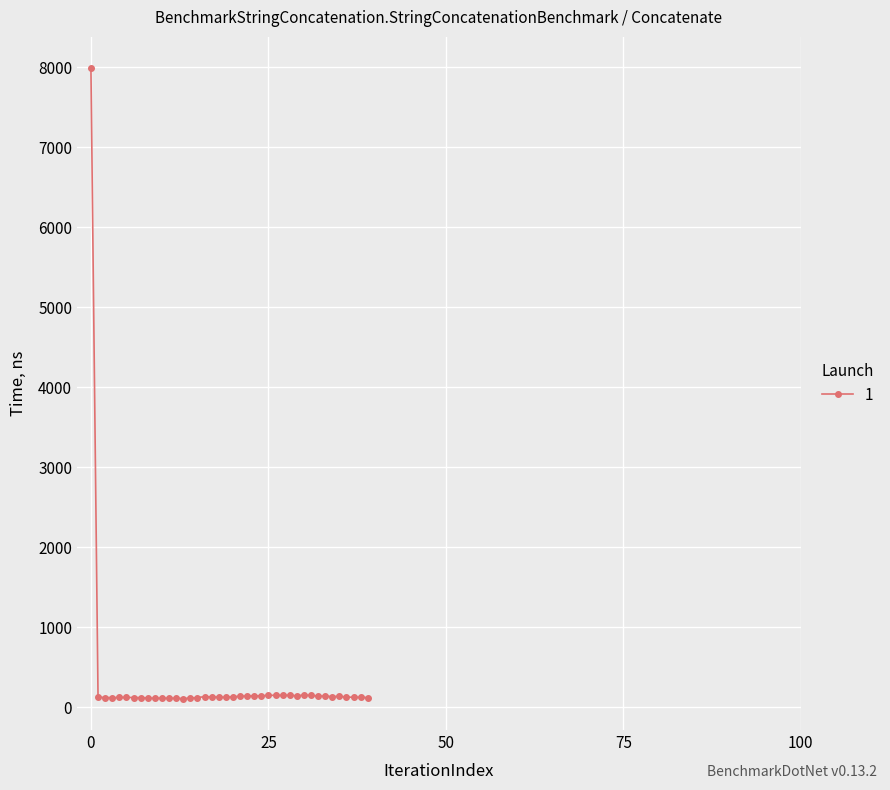

True or false: there are more than 2 points higher than both neighbors.

True